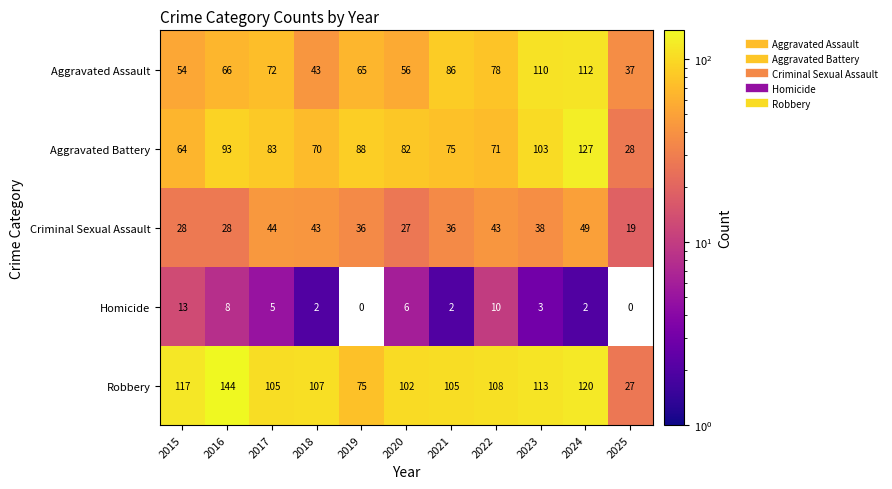

At 2024, list the series in order from smallest to largest.

Homicide, Criminal Sexual Assault, Aggravated Assault, Robbery, Aggravated Battery